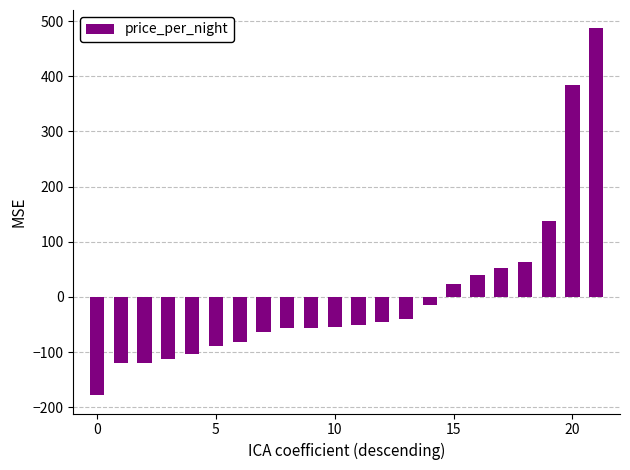

What is the difference between the maximum and minimum values?

665